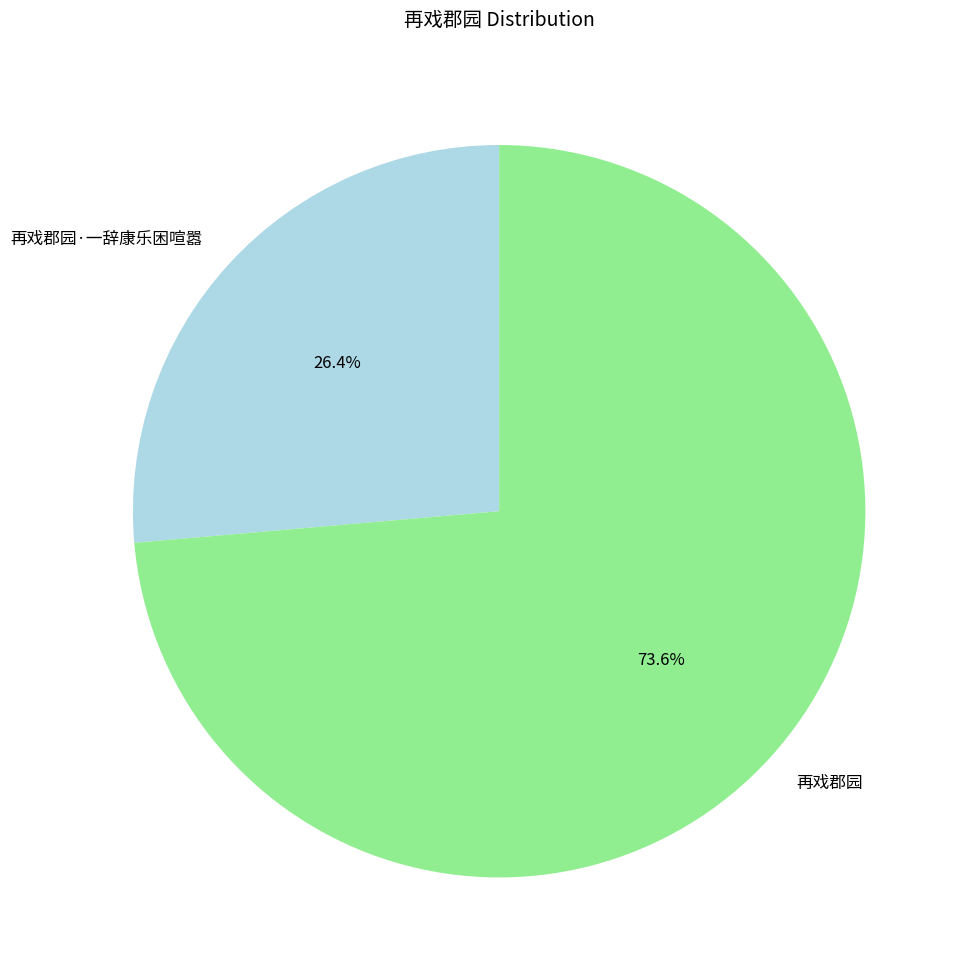

Which category accounts for the majority?

再戏郡园